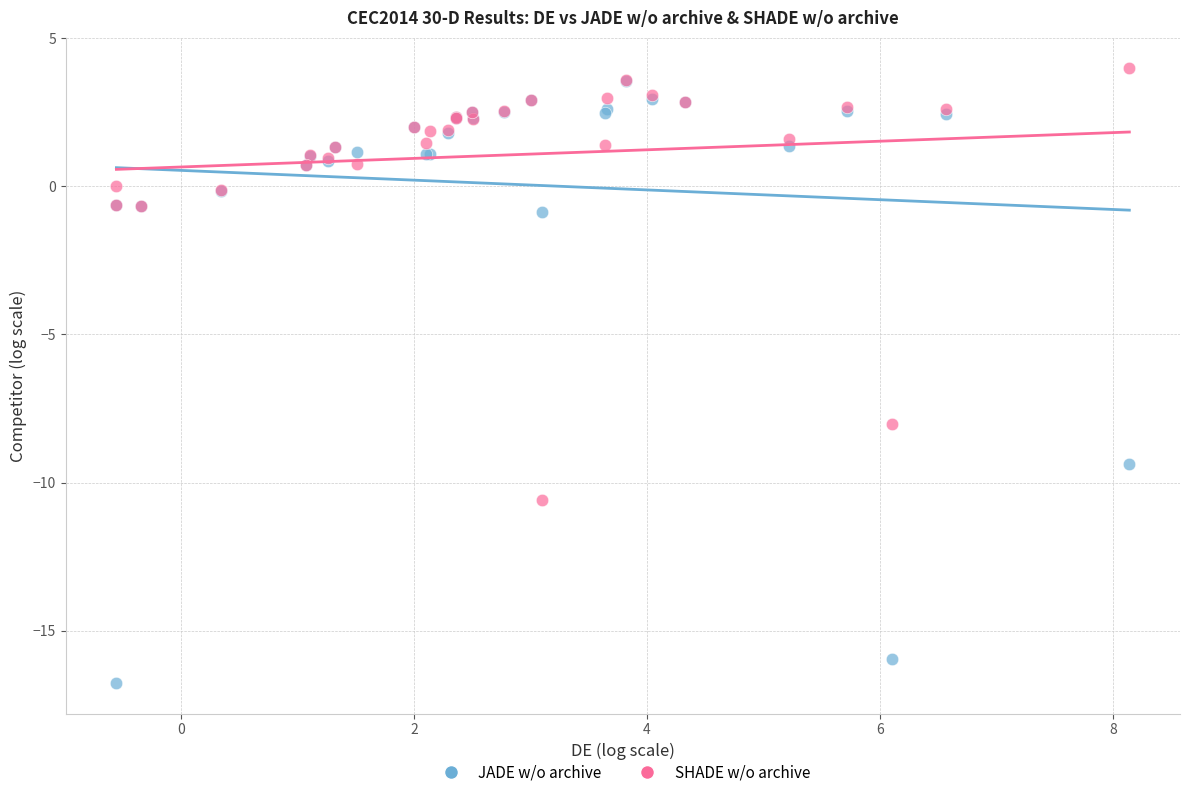

Across all series, what Y value is closest to -6?

-8.0